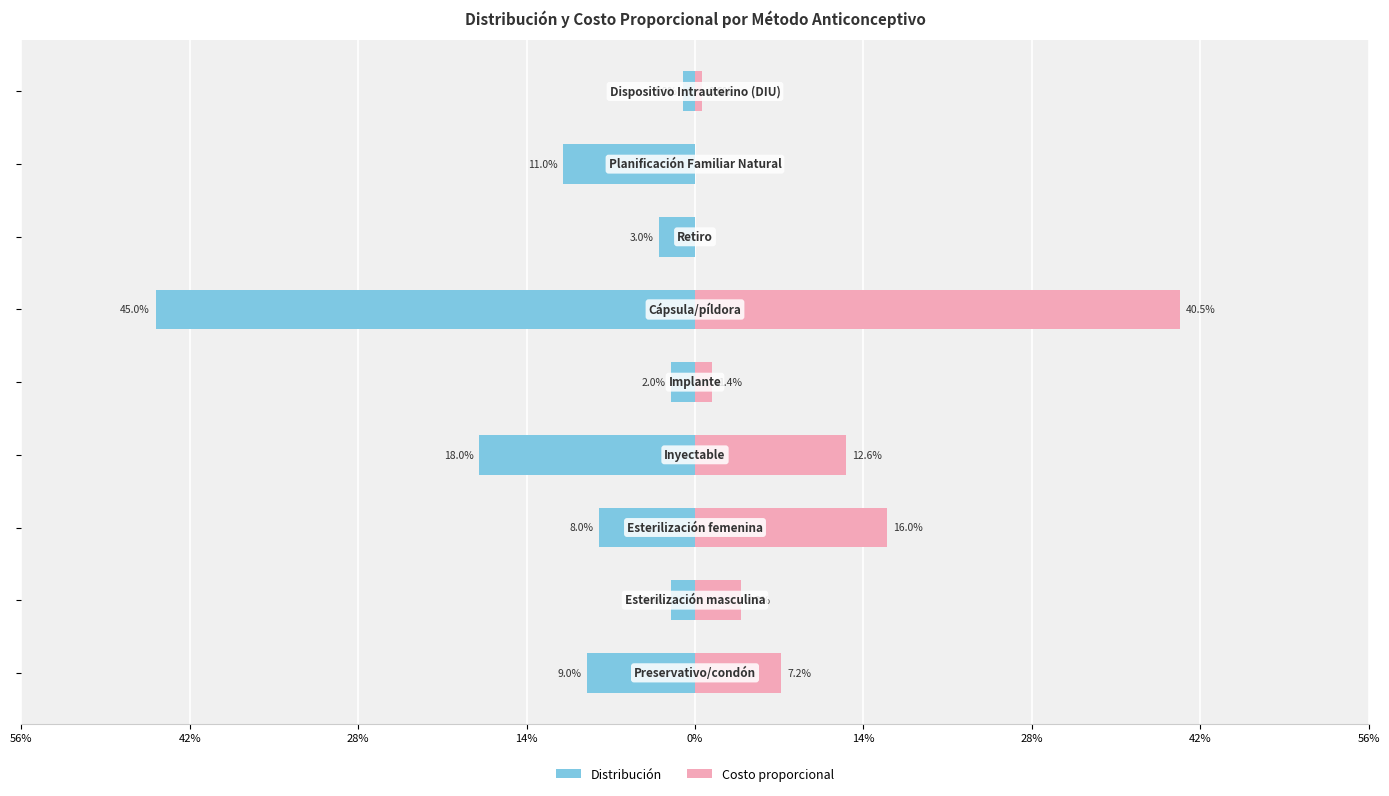

How many bars are there in total?

18